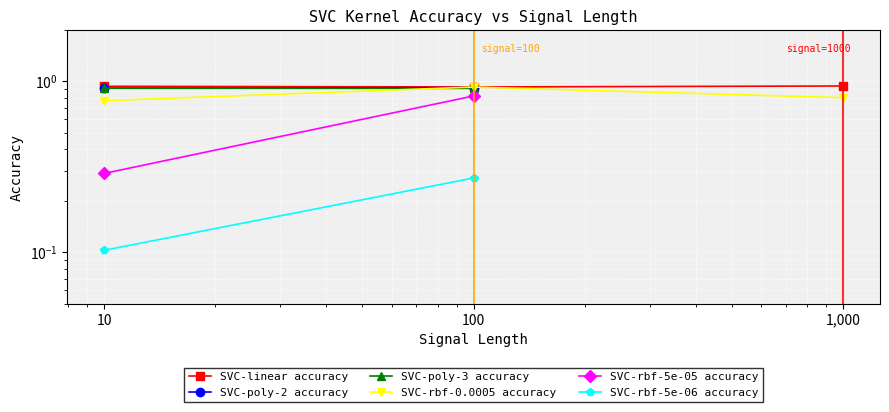

How many data points does each series have?

3